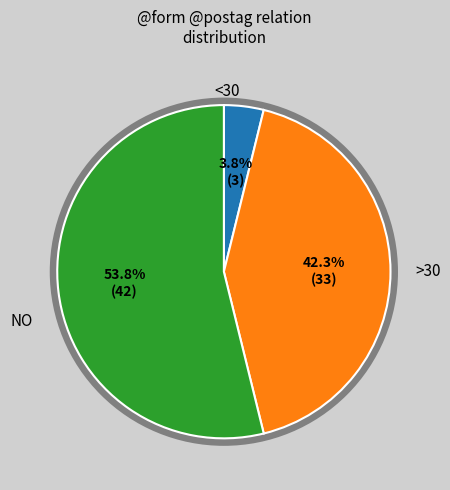

Does any single category account for the majority?

Yes